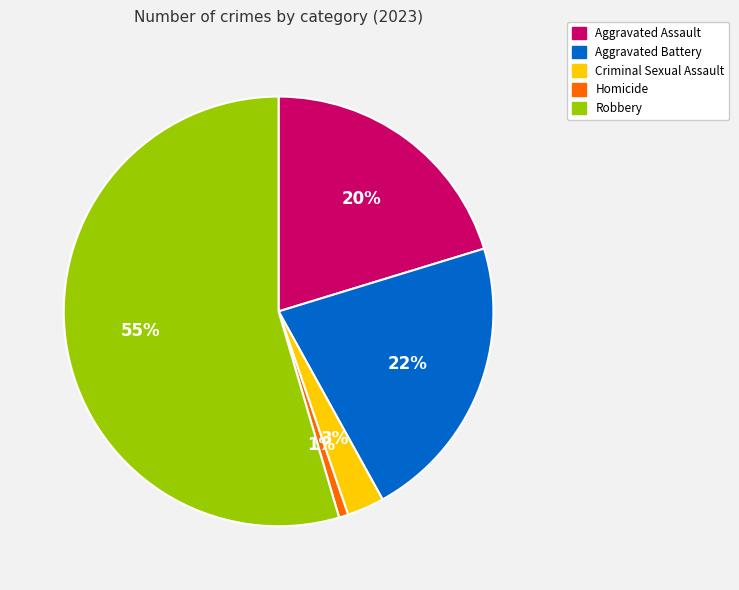

True or false: Aggravated Assault accounts for 11% of the total.

False